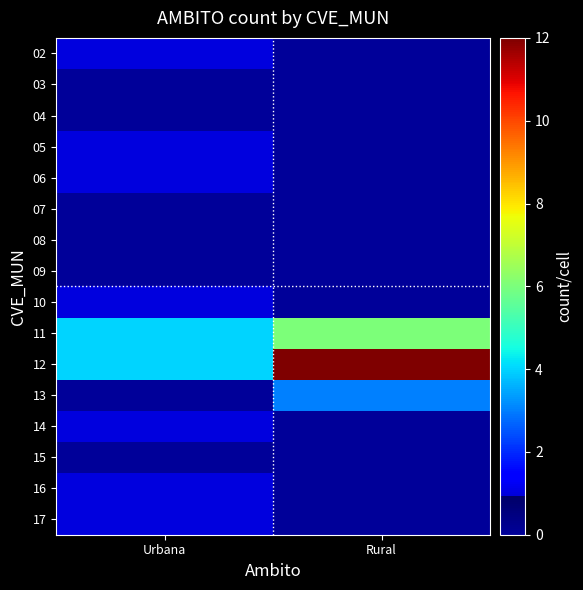

At Rural, list the series in order from largest to smallest.

12, 11, 13, 02, 03, 04, 05, 06, 07, 08, 09, 10, 14, 15, 16, 17